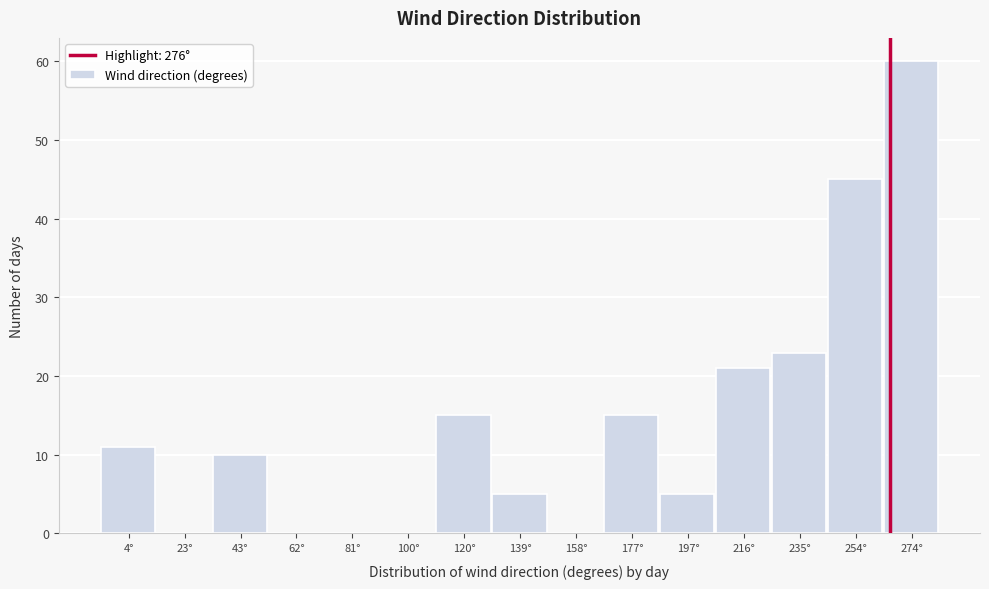

Reading left to right, transcribe all the data shown in this chart.

4°=11	23°=0	43°=10	62°=0	81°=0	100°=0	120°=15	139°=5	158°=0	177°=15	197°=5	216°=21	235°=23	254°=45	274°=60